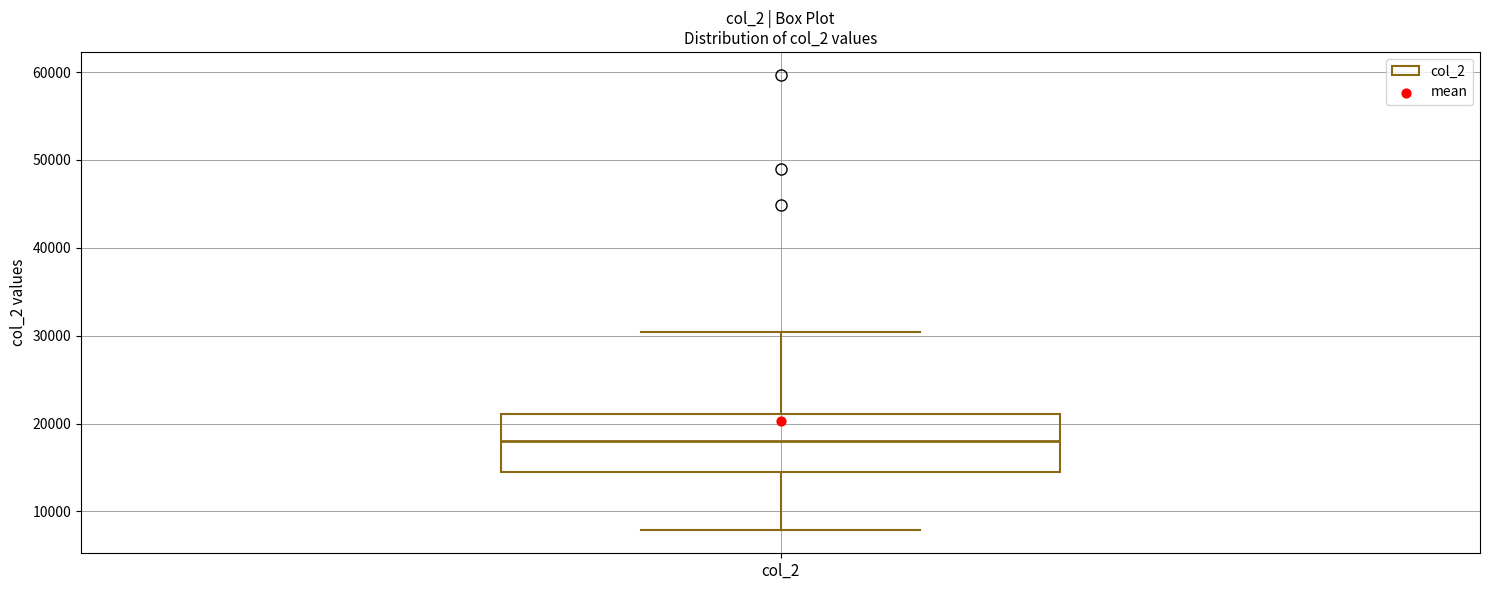

Where does the median line of the box for col_2 sit on the y-axis? The values are not printed on the chart, so give them approximately, as read against the axis.

18000